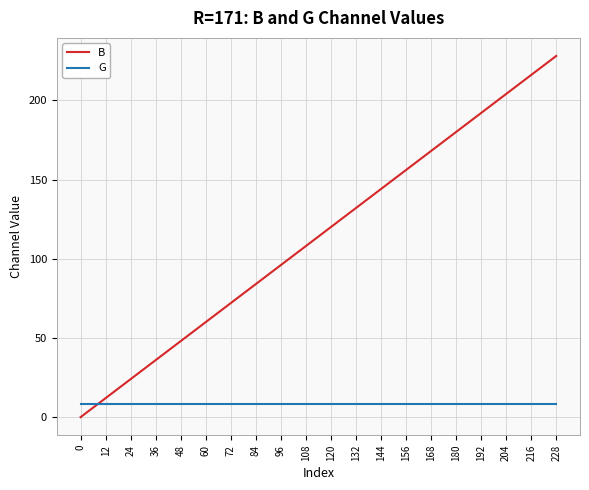

At which category is the sum across all series the highest?

228